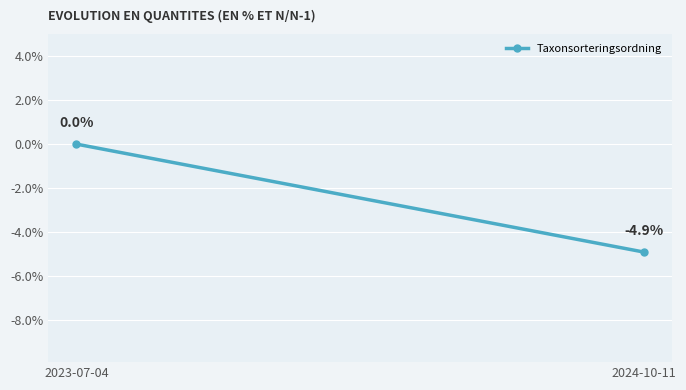

What is the change in value from 2023-07-04 to 2024-10-11?

-4.9